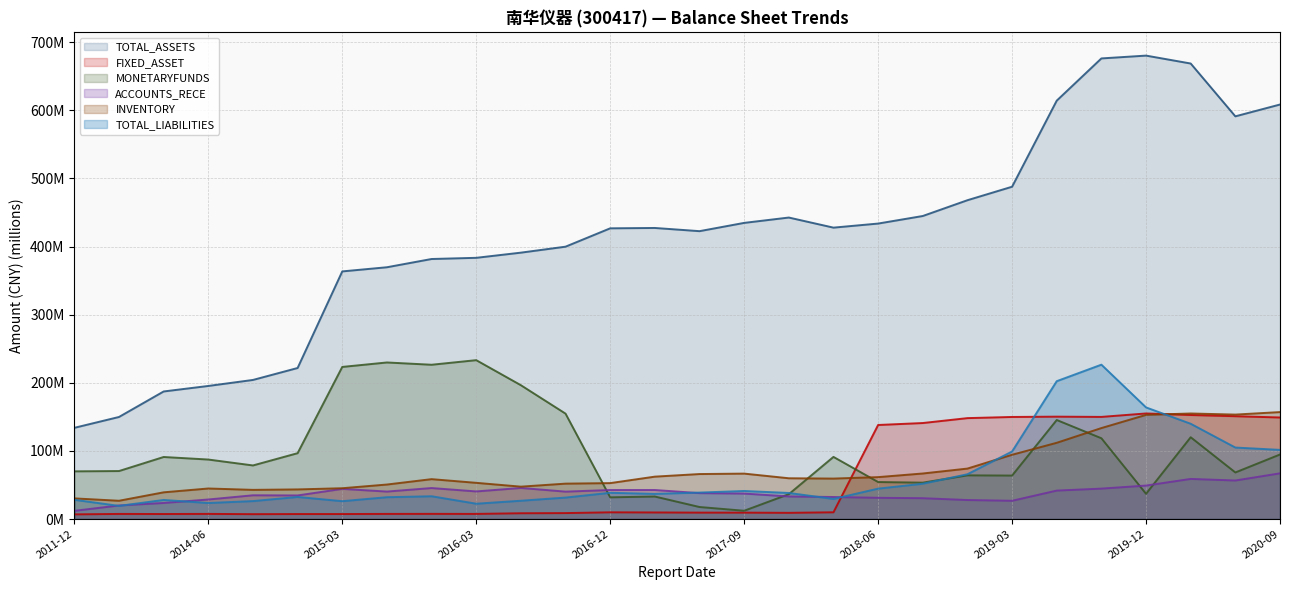

How many distinct data groups are displayed?

6